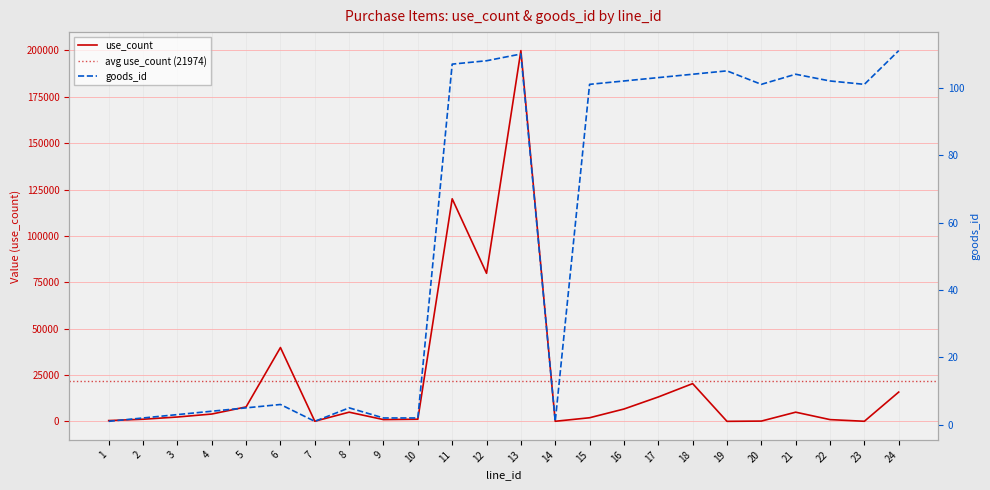

True or false: use_count and goods_id cross at least once.

True